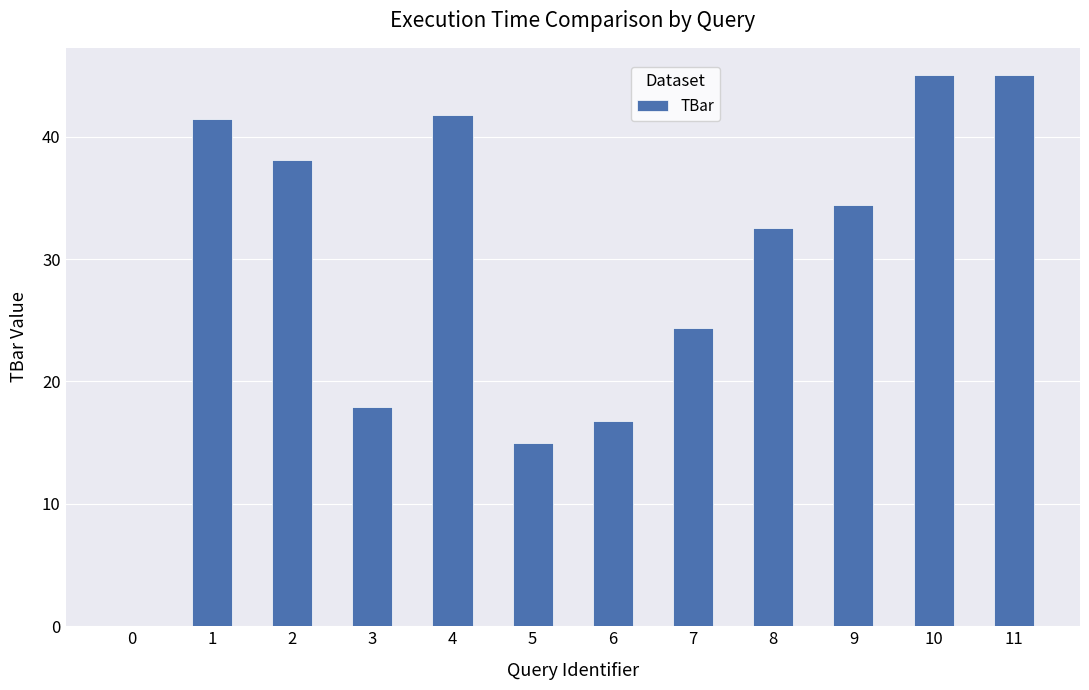

How many categories are shown in the chart?

12